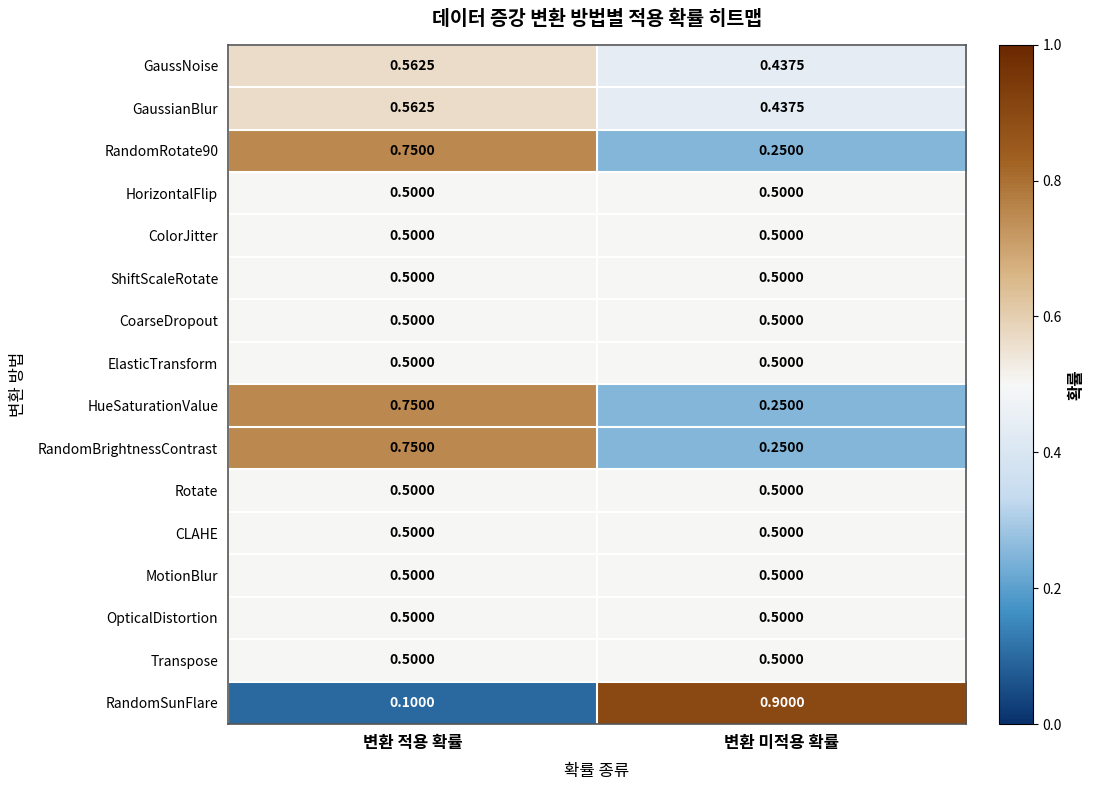

Which series has the largest range (max minus min)?

RandomSunFlare